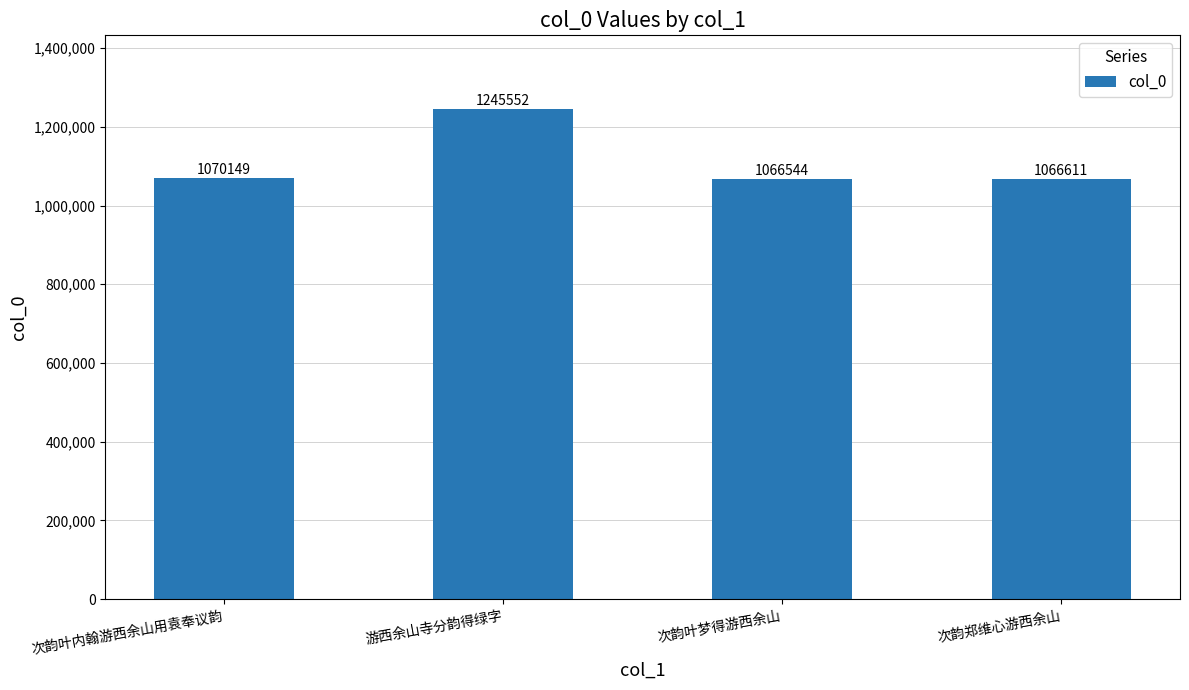

Where is the data nearest to the value 1156048?

次韵叶内翰游西余山用袁奉议韵